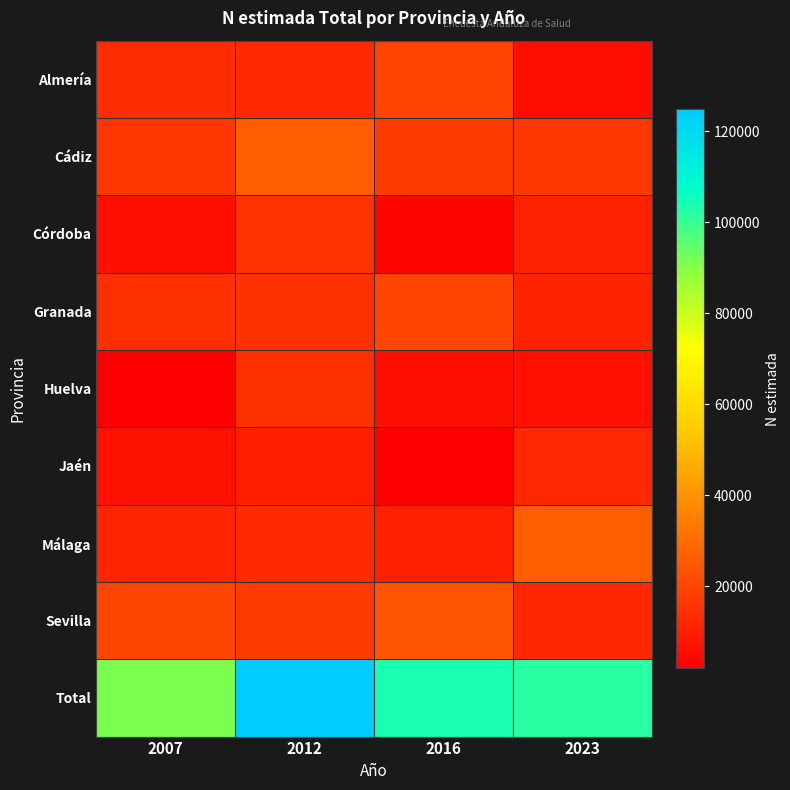

Reading left to right, transcribe all the data shown in this chart.

Almería: 2007=13620	2012=13172	2016=19303	2023=5703
Cádiz: 2007=16128	2012=26043	2016=17823	2023=16613
Córdoba: 2007=6160	2012=15302	2016=3504	2023=11050
Granada: 2007=14623	2012=14888	2016=20148	2023=11141
Huelva: 2007=1998	2012=14759	2016=6295	2023=6442
Jaén: 2007=6744	2012=10257	2016=2495	2023=12762
Málaga: 2007=11615	2012=13197	2016=10798	2023=26152
Sevilla: 2007=20382	2012=17233	2016=23841	2023=12189
Total: 2007=91270	2012=124852	2016=104208	2023=102053